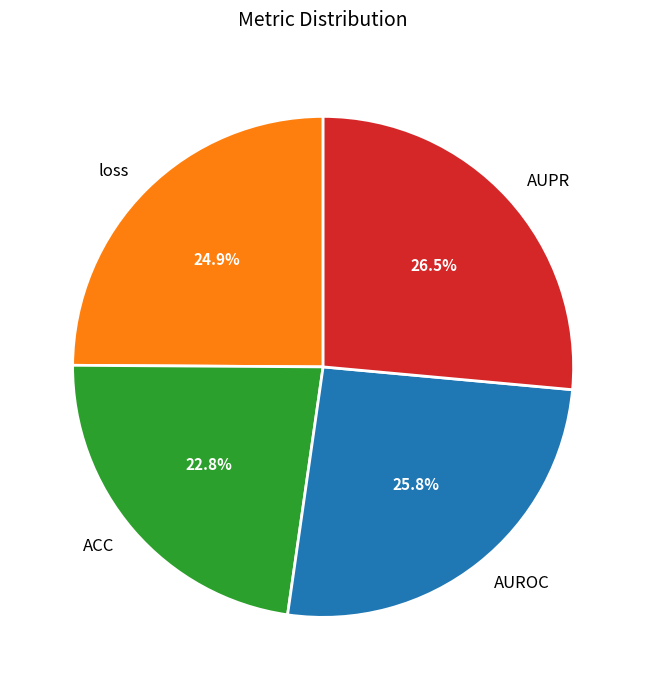

Combined, do ACC and AUROC account for over 50%?

No